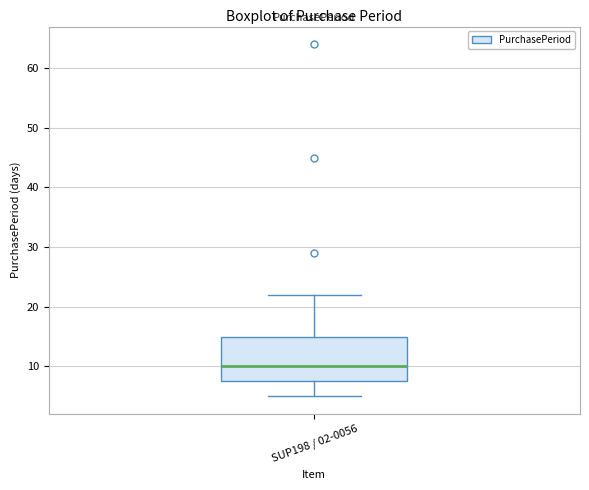

Read this box plot against the y-axis: the position of the median line, the range covered by the box, and the ends of both whiskers. The values are not printed on the chart, so give them approximately, as read against the axis.

median 10, box 8 to 15, whiskers 5 to 22